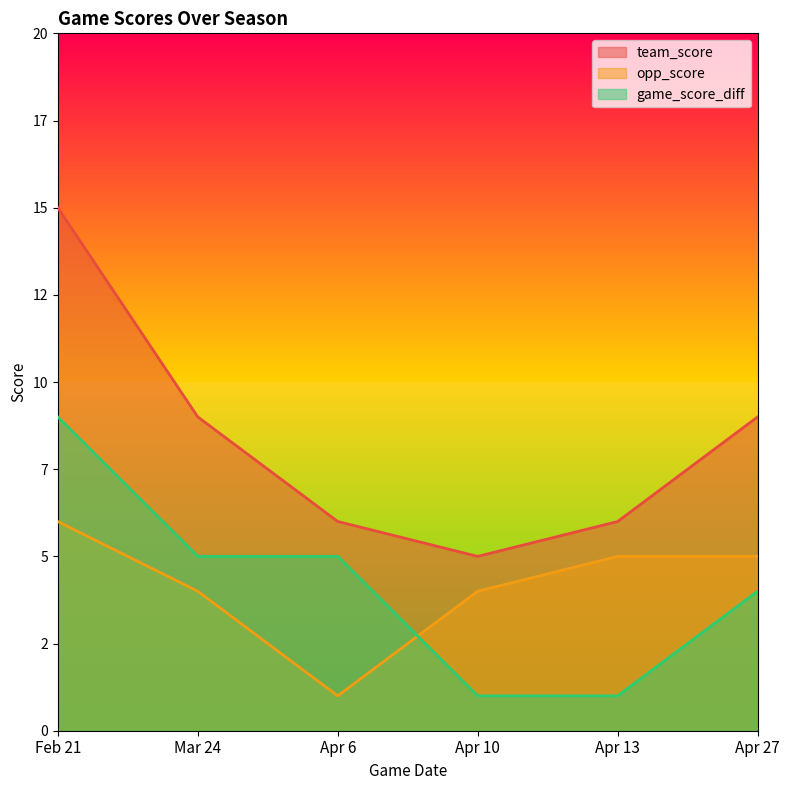

Is it true that game_score_diff equals 1 at Apr 10?

True